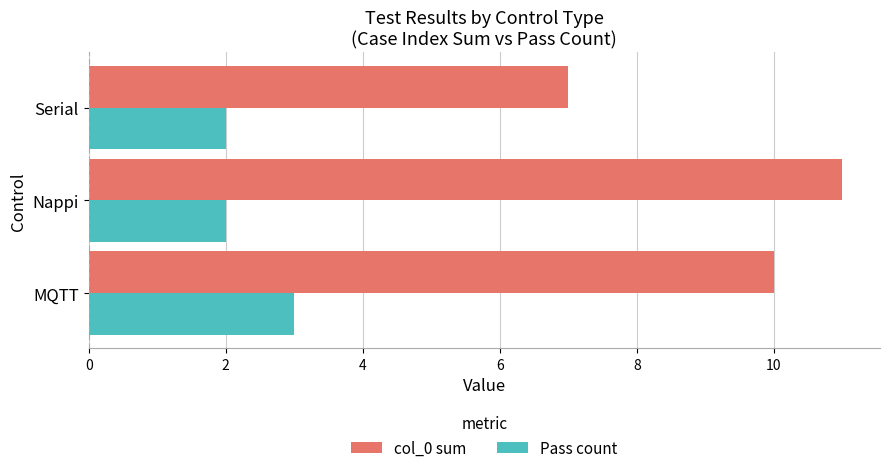

What is the minimum value for Pass count?

2